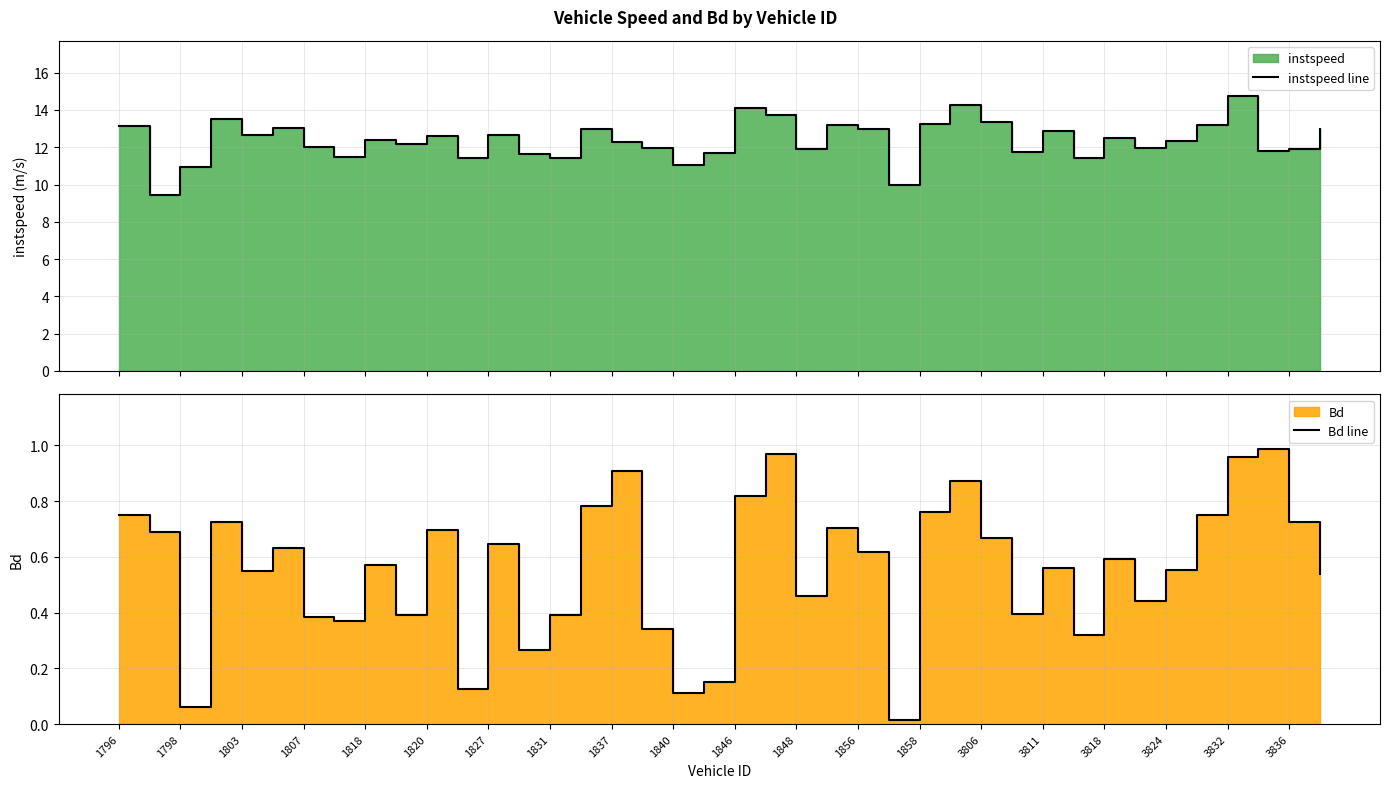

What is the difference between the maximum and minimum values in the instspeed line series?

5.3